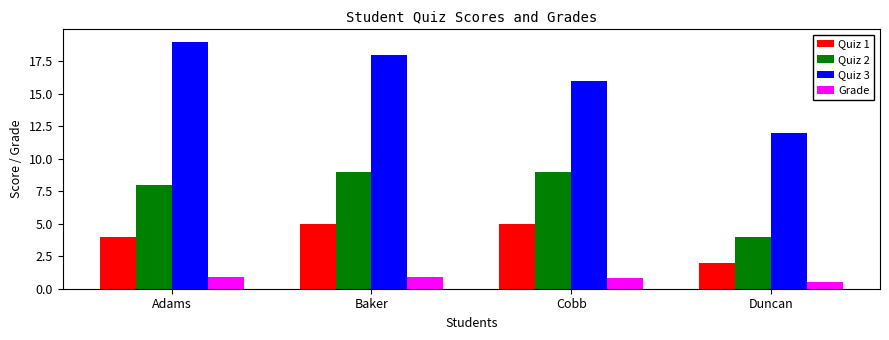

What is the average value of the Quiz 2 series?

7.5